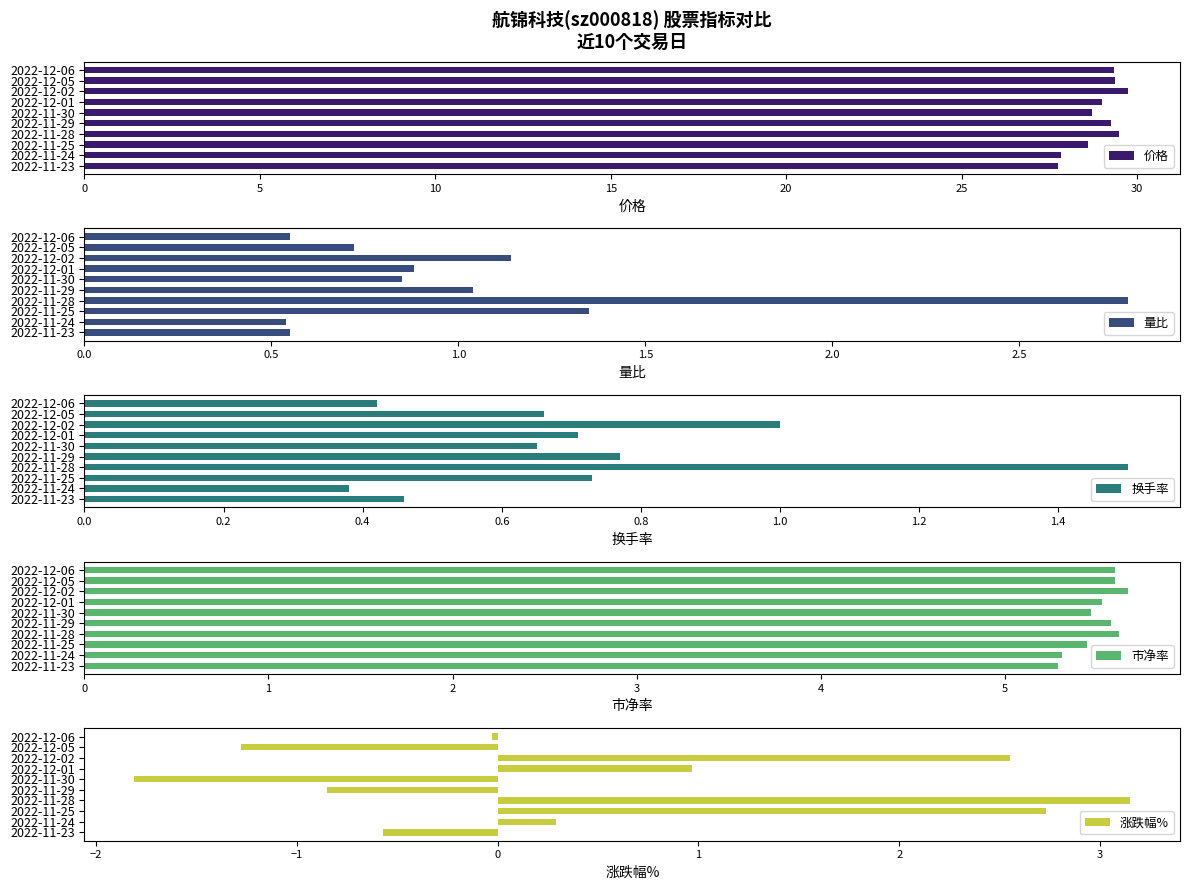

What is the difference between the maximum and minimum values in the 价格 series?

2.0